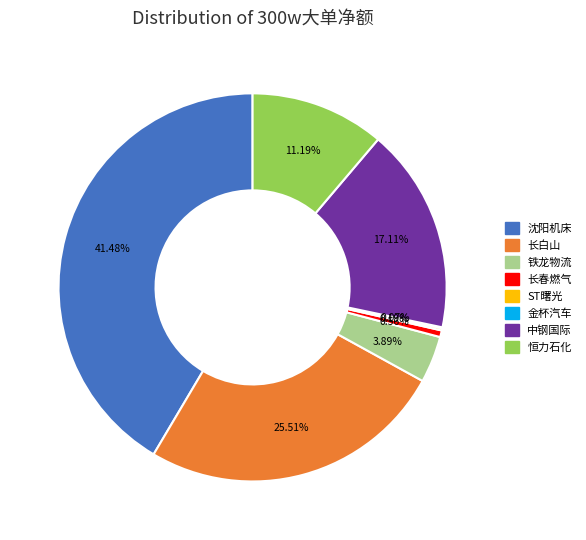

Is there a majority slice in this chart?

No